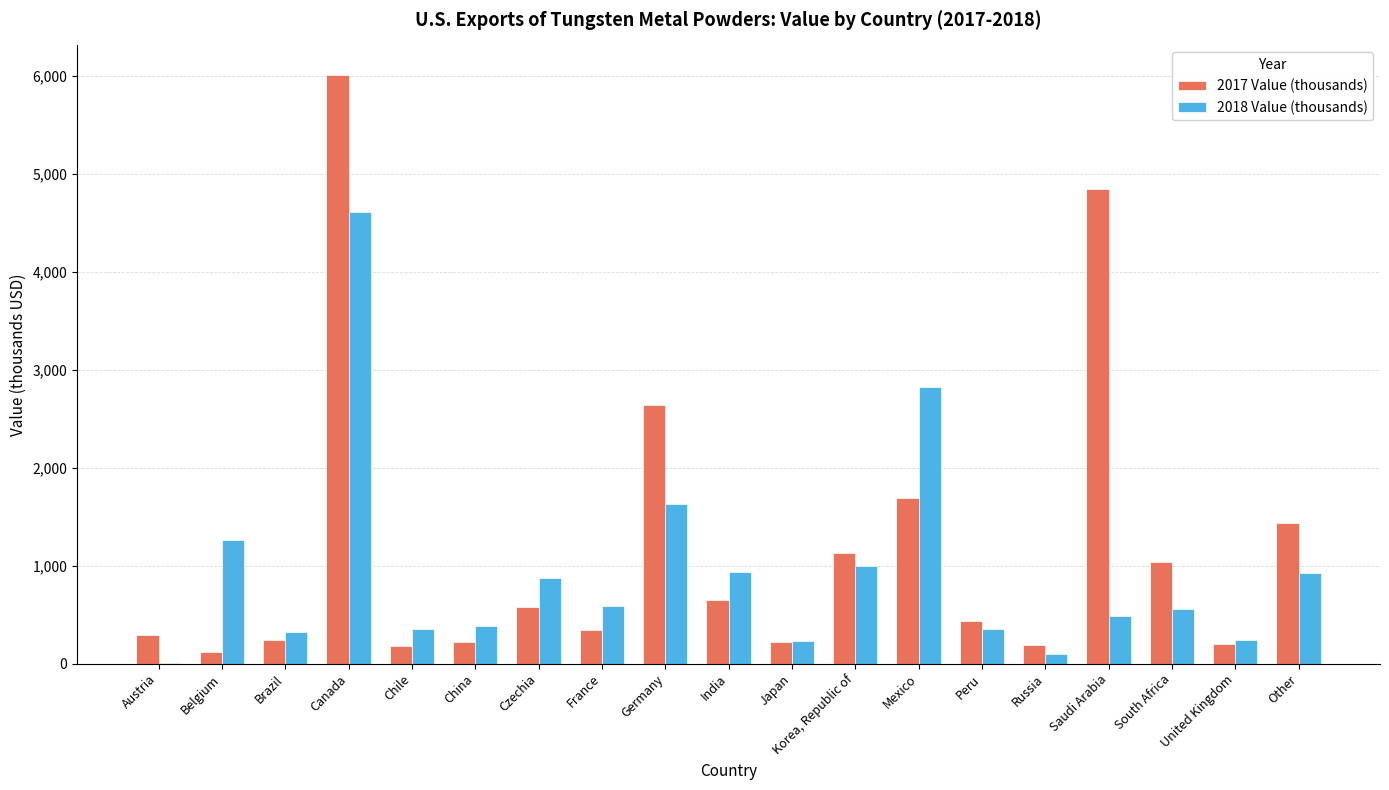

At which label does 2018 Value (thousands) first exceed 560?

Belgium